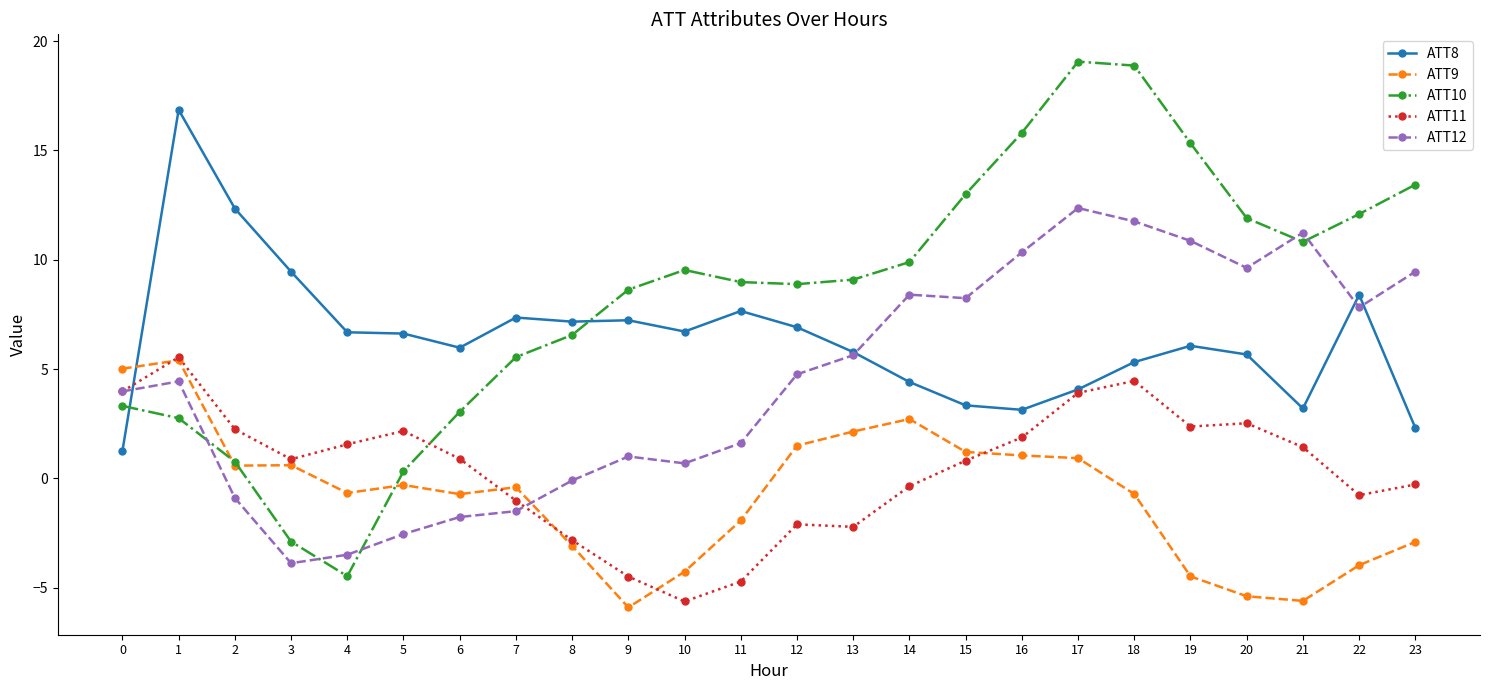

The ATT11 series shows 3.5 at 19. True or false?

False